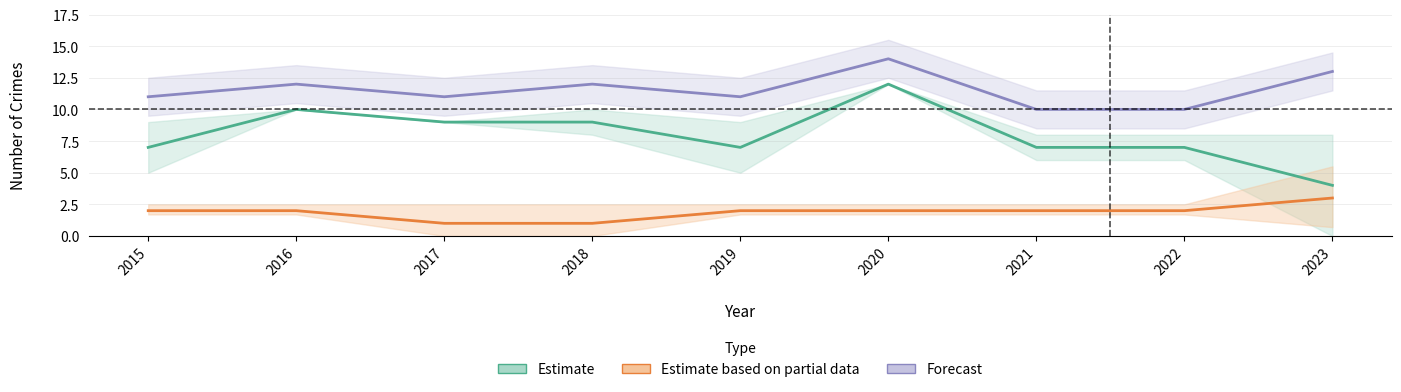

List the labels in order of Estimate based on partial data value, smallest first.

2017, 2018, 2015, 2016, 2019, 2020, 2021, 2022, 2023